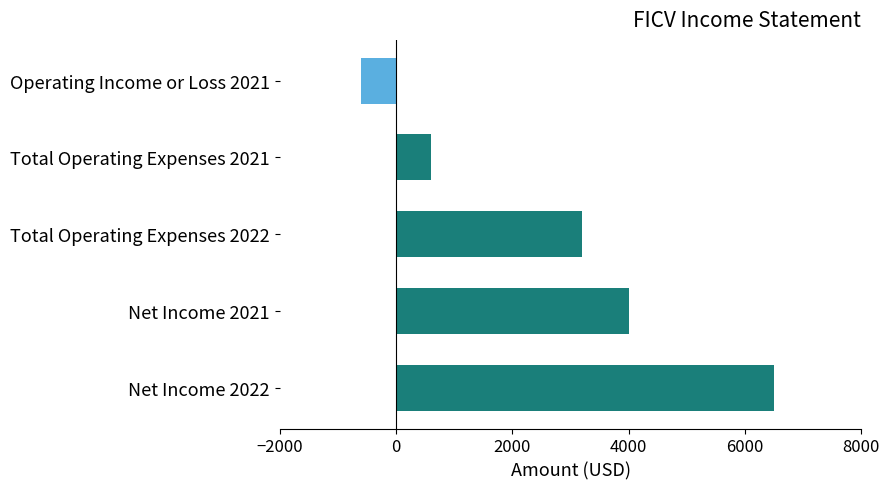

What is the difference between the second highest and minimum values?

4600